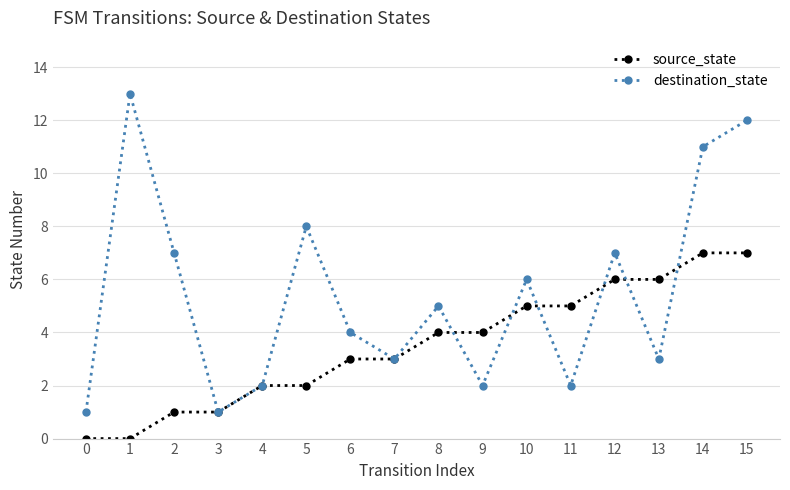

Rank the series by their maximum value, from lowest to highest.

source_state, destination_state